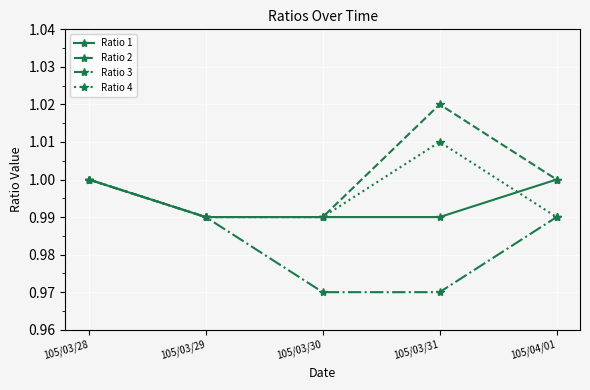

Is the value of Ratio 4 at 105/03/31 greater than the value of Ratio 2 at 105/03/29?

Yes